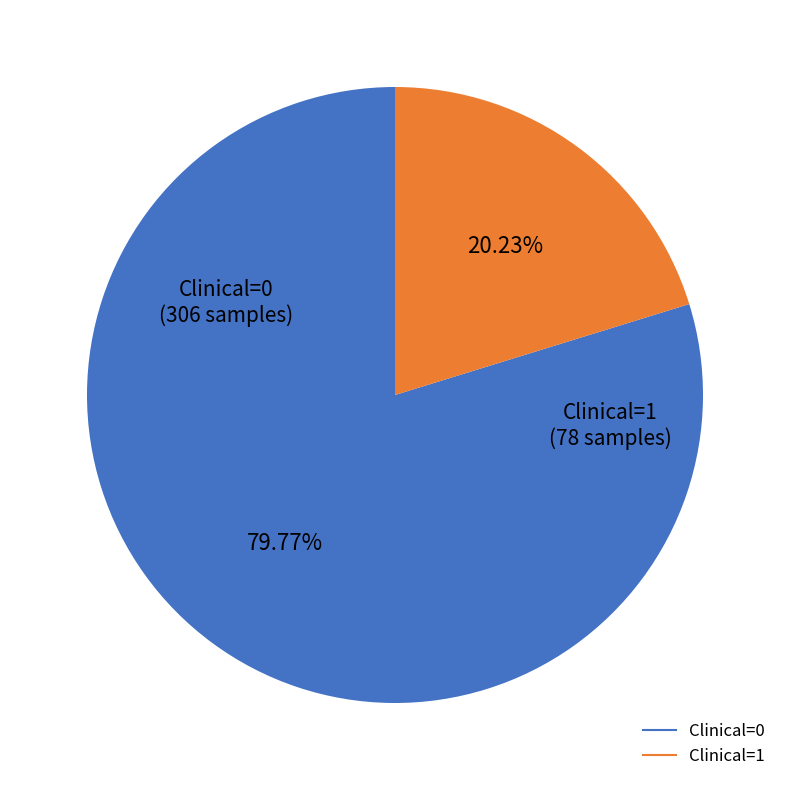

What portion of the pie excludes Clinical=0?

20.2%